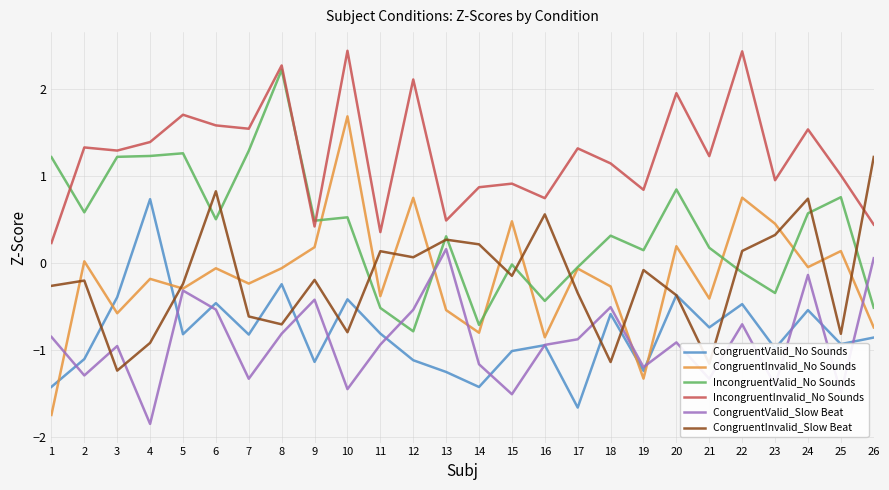

True or false: IncongruentValid_No Sounds has a value of 1.3 at 5.

True